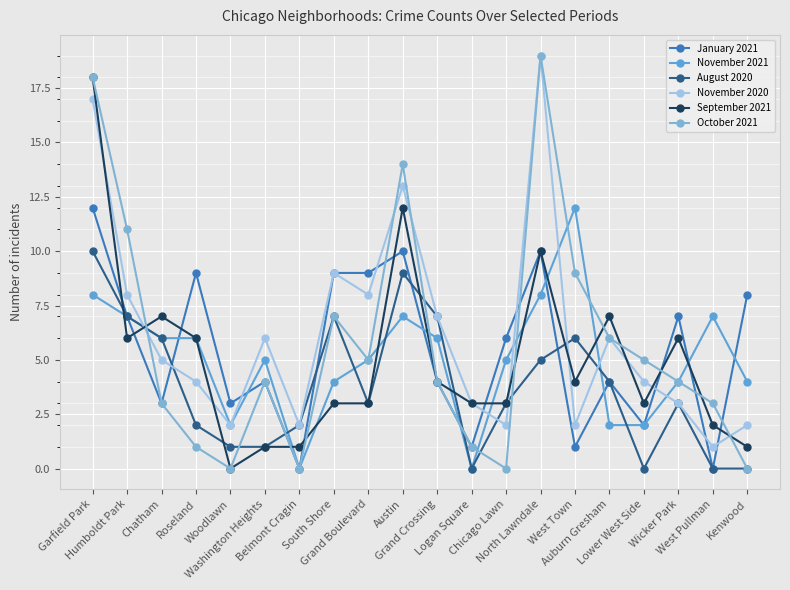

True or false: November 2020 has a value of 9 at South Shore.

True